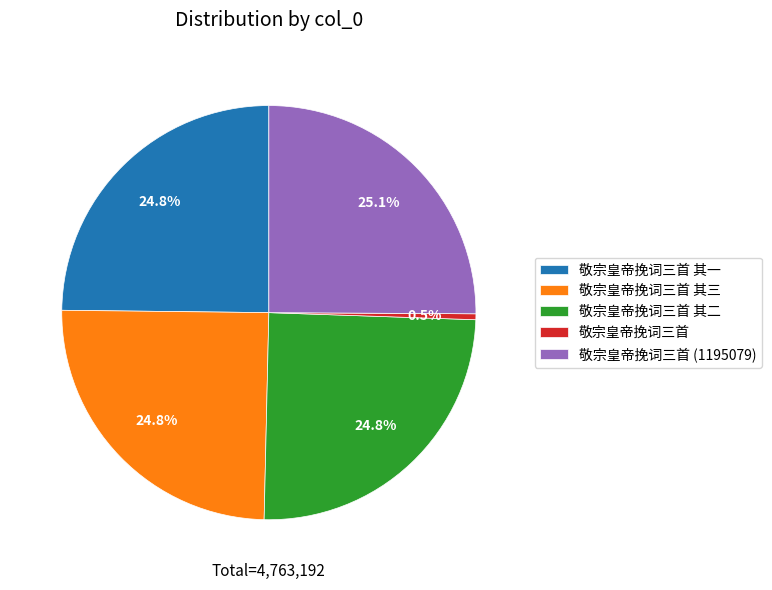

To the nearest percent, what is the difference between the largest and smallest slice percentages?

25%